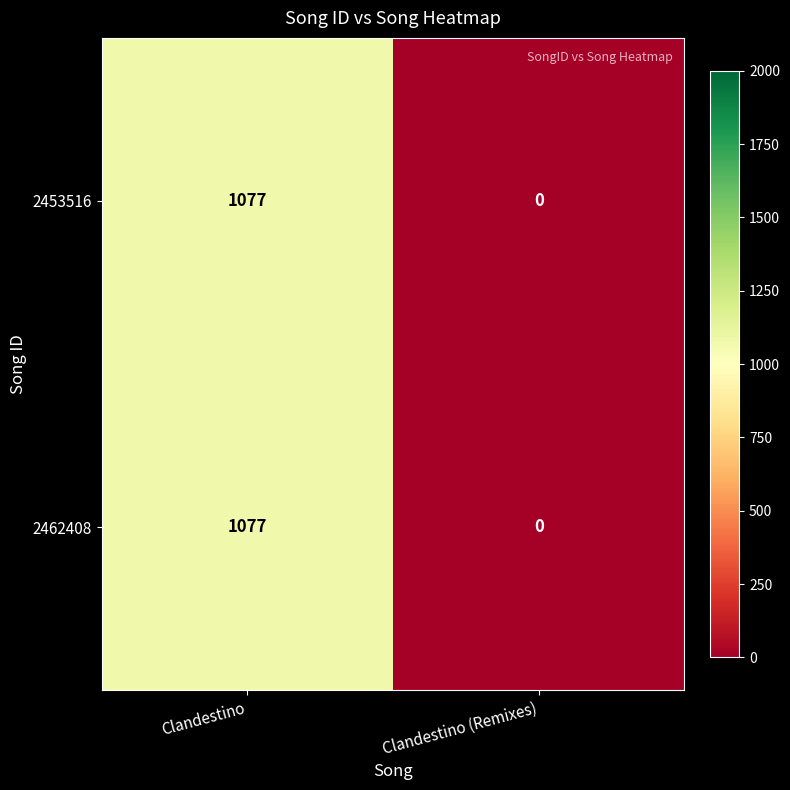

The 2453516 series shows 1784 at Clandestino. True or false?

False